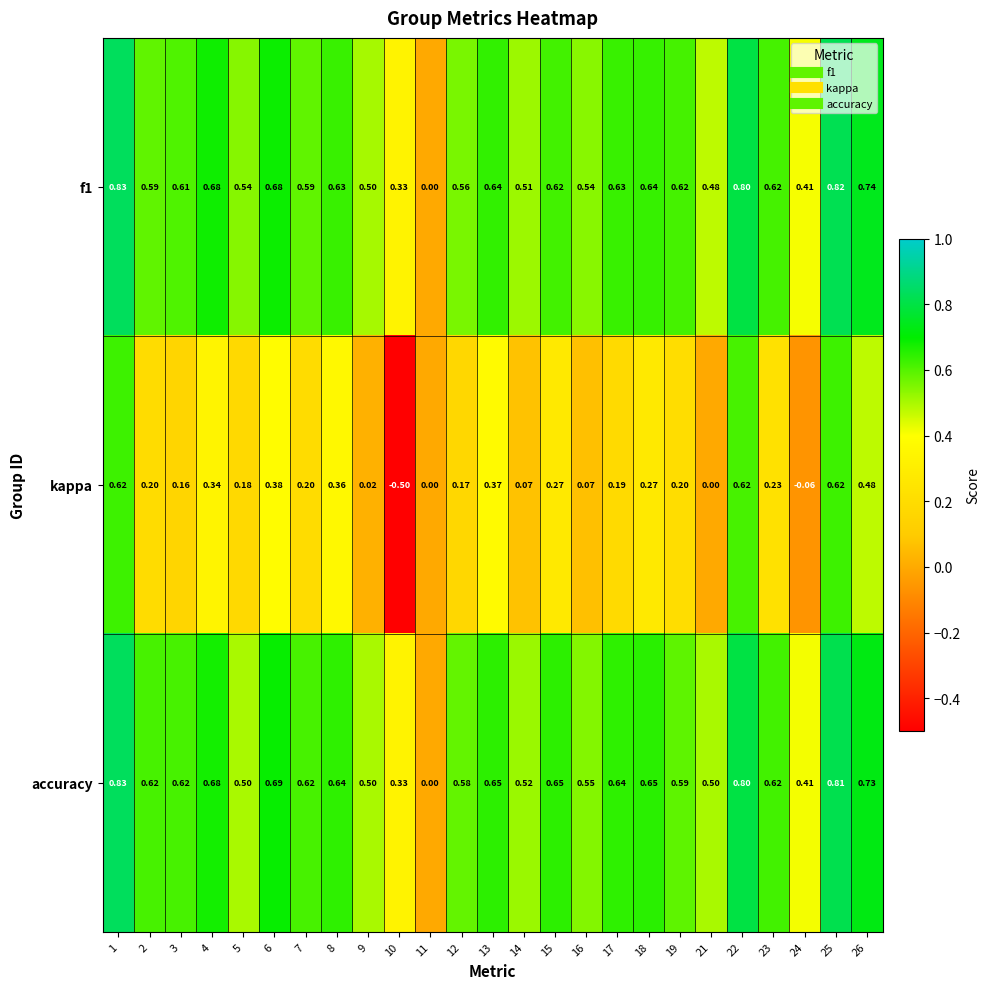

Which series has the largest range (max minus min)?

kappa